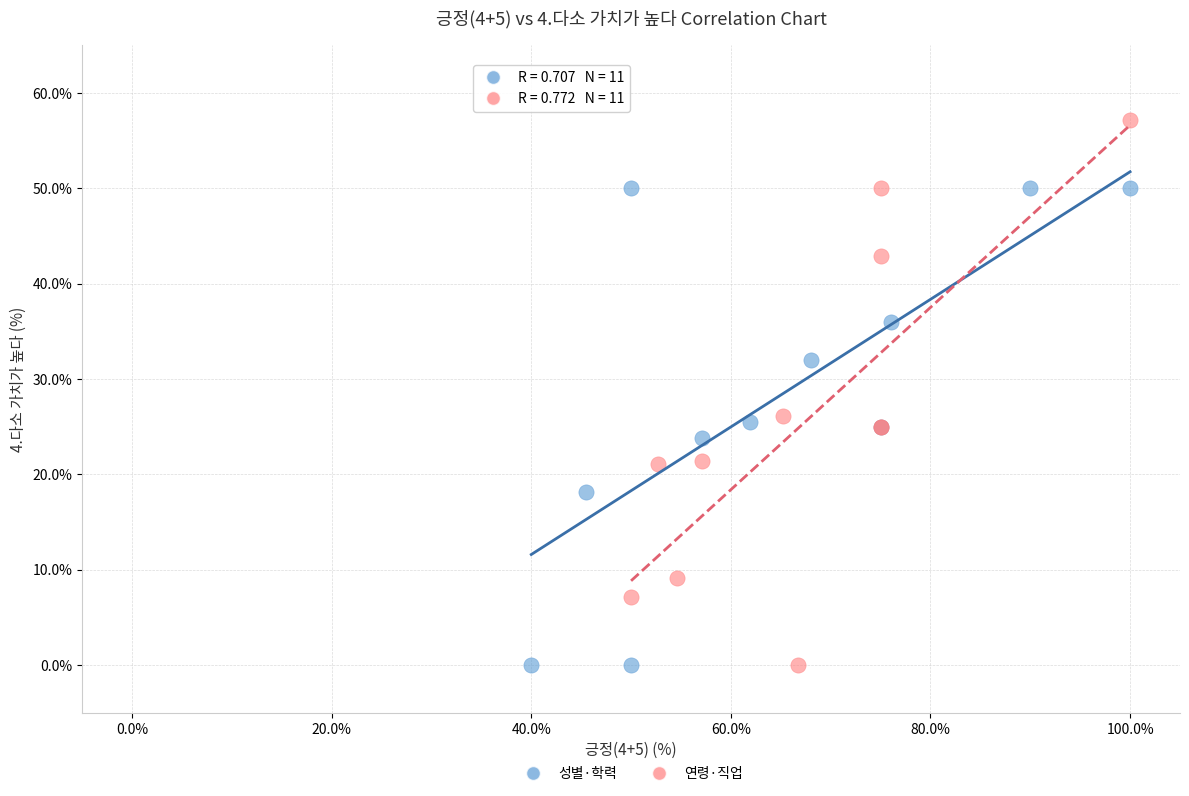

Which series contains the highest Y value?

연령·직업